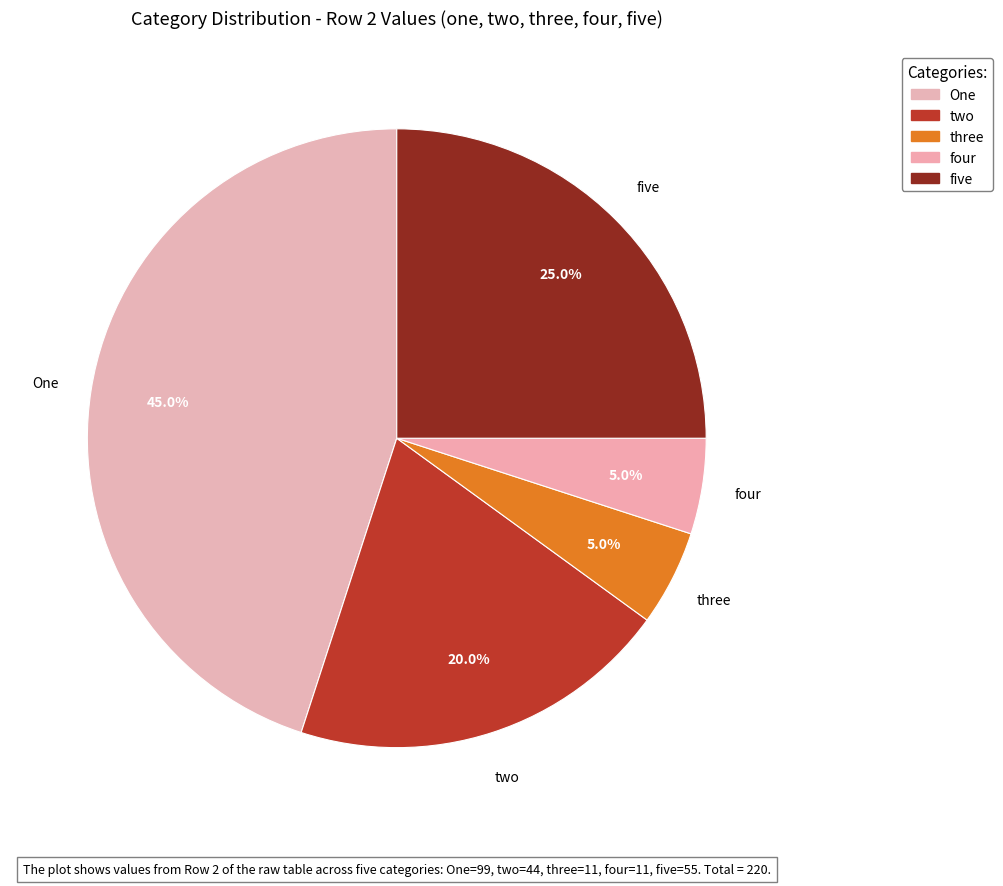

Does any single category account for the majority?

No